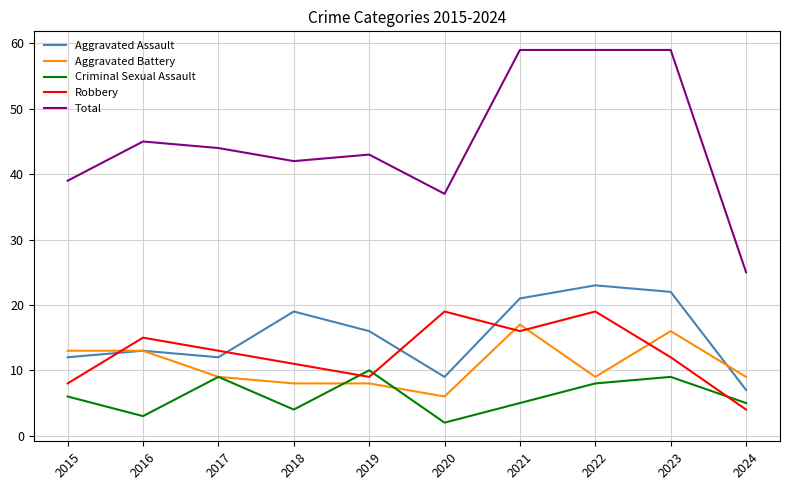

True or false: Criminal Sexual Assault and Total cross at least once.

False